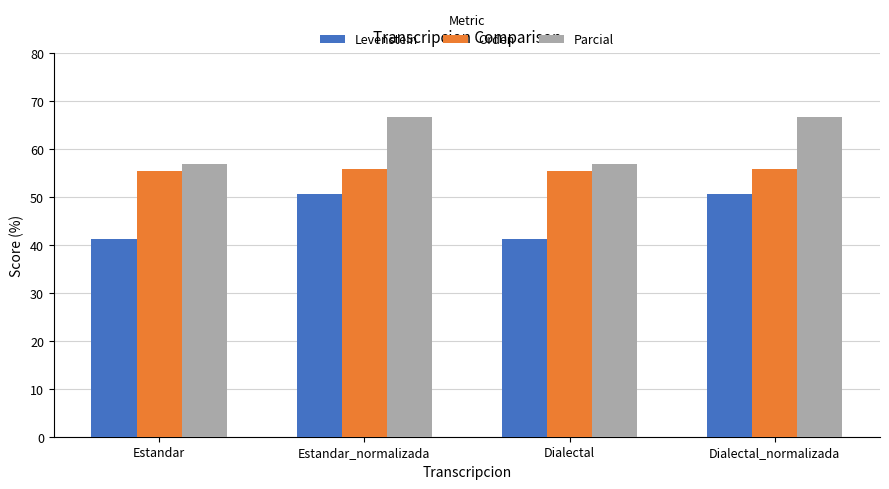

Reading right to left, list all the values displayed in this chart.

Levenstein: Dialectal_normalizada=50.7	Dialectal=41.1	Estandar_normalizada=50.7	Estandar=41.1
Orden: Dialectal_normalizada=55.7	Dialectal=55.3	Estandar_normalizada=55.7	Estandar=55.3
Parcial: Dialectal_normalizada=66.7	Dialectal=56.9	Estandar_normalizada=66.7	Estandar=56.9